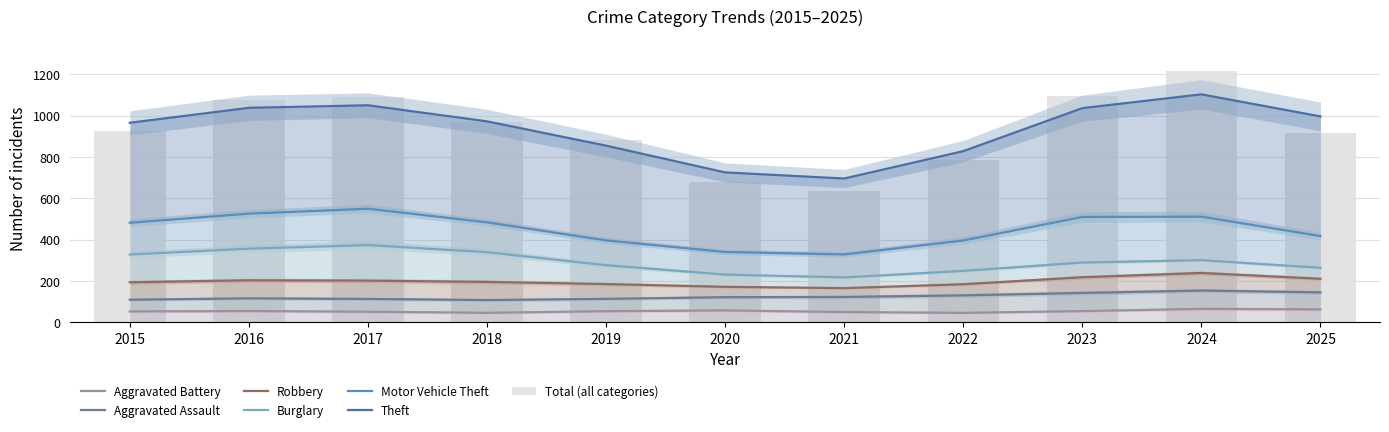

Are the bars grouped side by side (vs. stacked)?

Yes